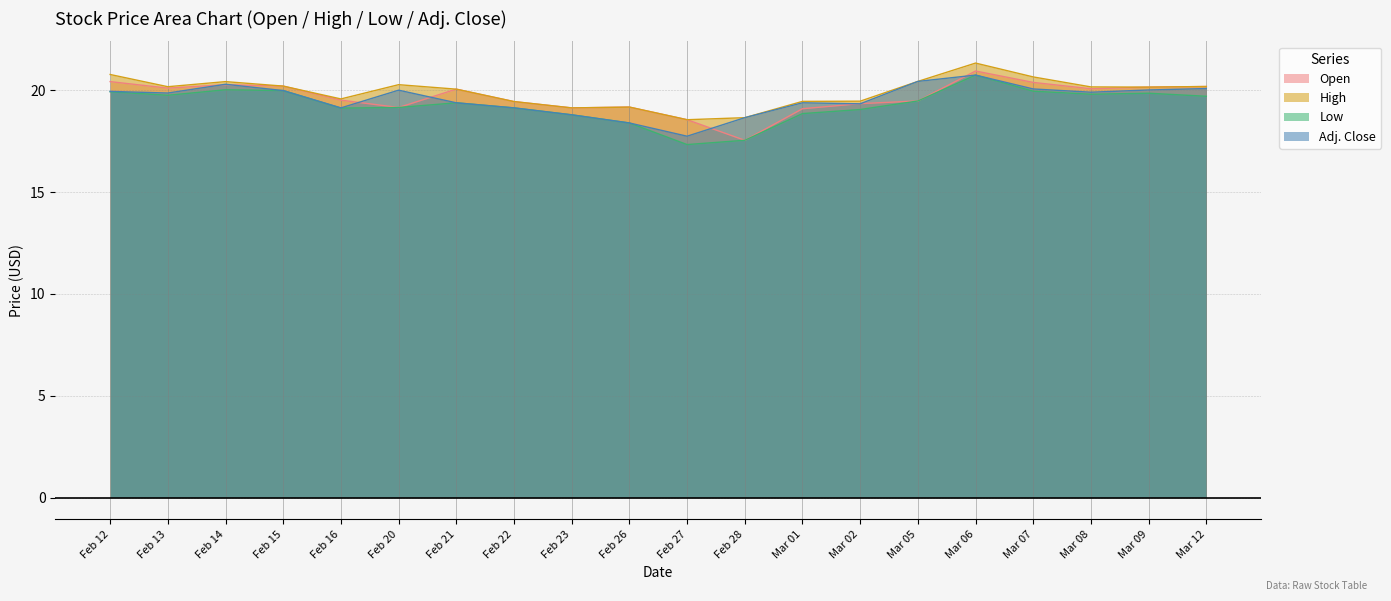

What is the highest value of the Open series?

20.9